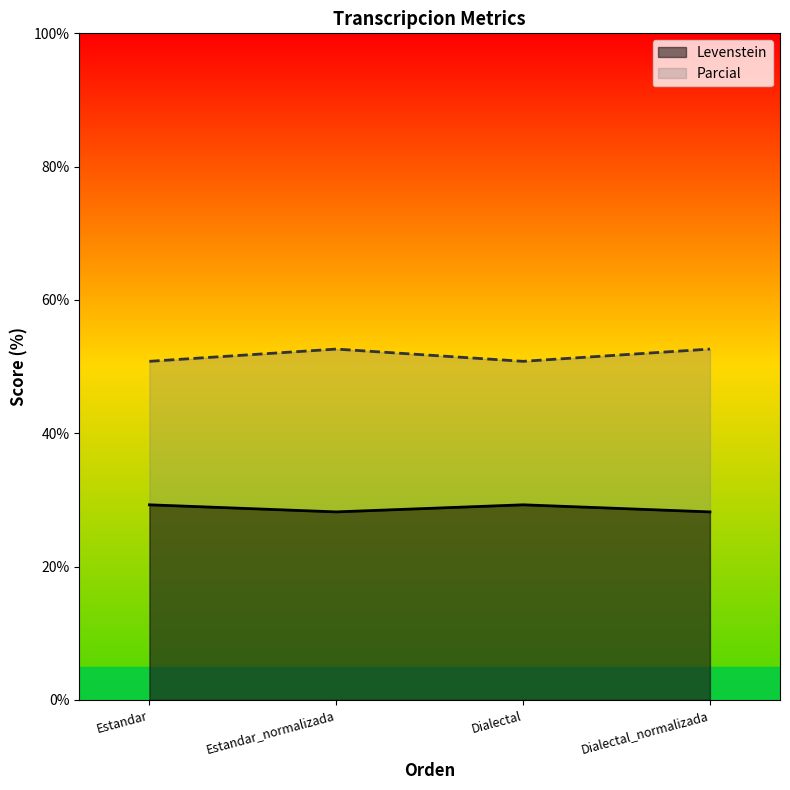

True or false: Levenstein and Parcial intersect in this chart.

False